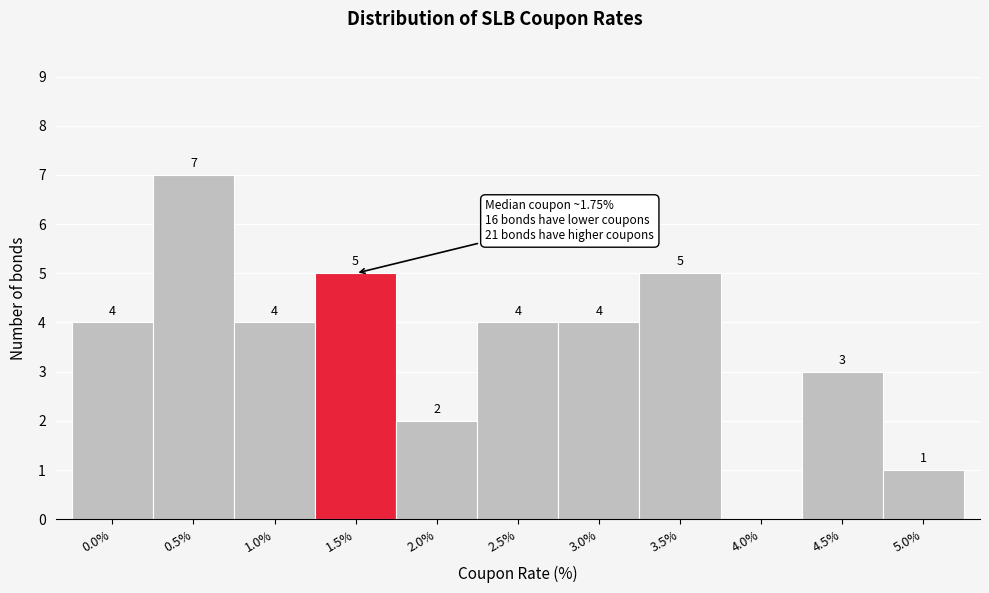

Reading right to left, transcribe all the data shown in this chart.

5.0%=1	4.5%=3	4.0%=0	3.5%=5	3.0%=4	2.5%=4	2.0%=2	1.5%=5	1.0%=4	0.5%=7	0.0%=4